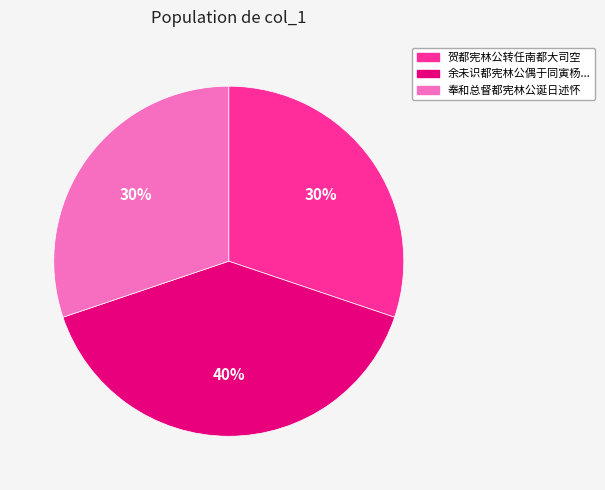

Does any single category account for the majority?

No